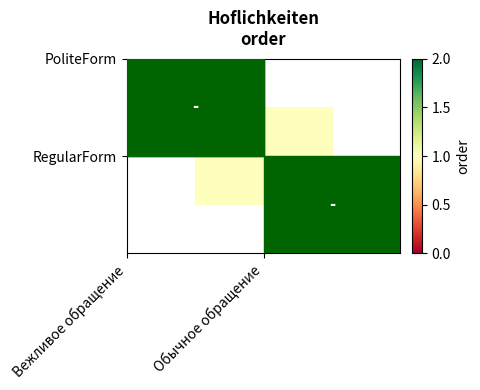

True or false: PoliteForm has a value of 1.1 at Вежливое обращение.

False